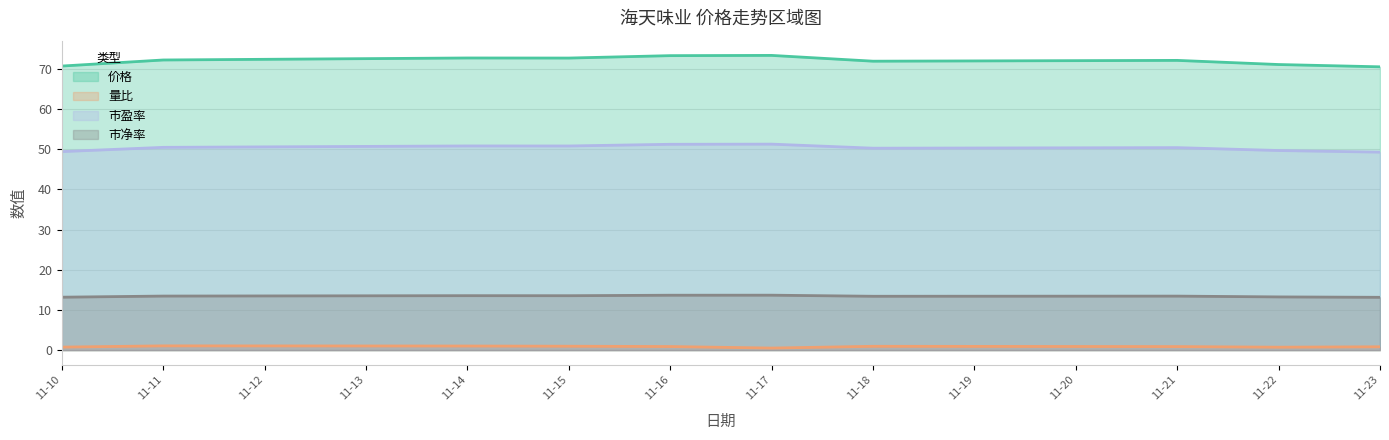

True or false: 市净率 and 价格 intersect in this chart.

False